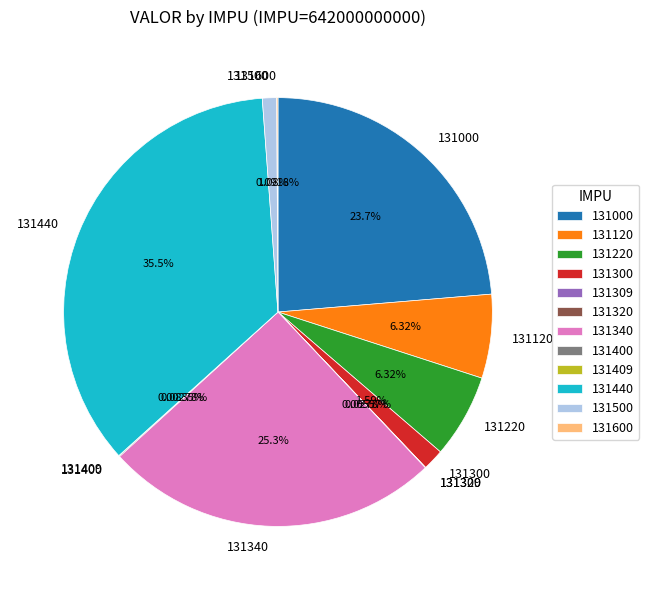

Which has a higher value, 131500 or 131300?

131300